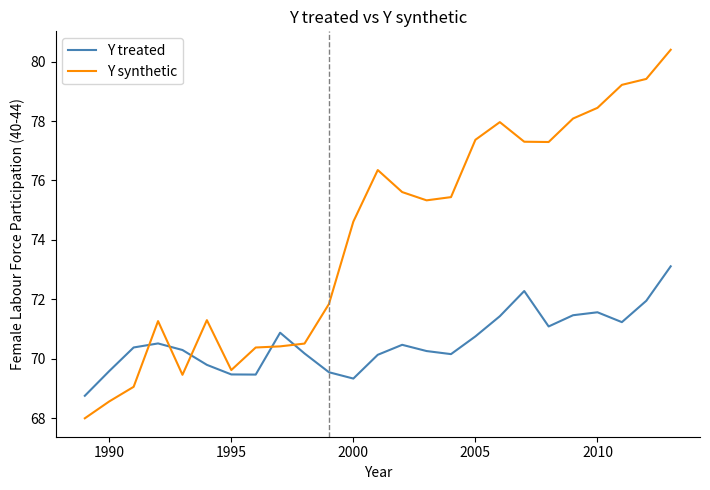

List the series in order of their overall mean, highest first.

Y synthetic, Y treated